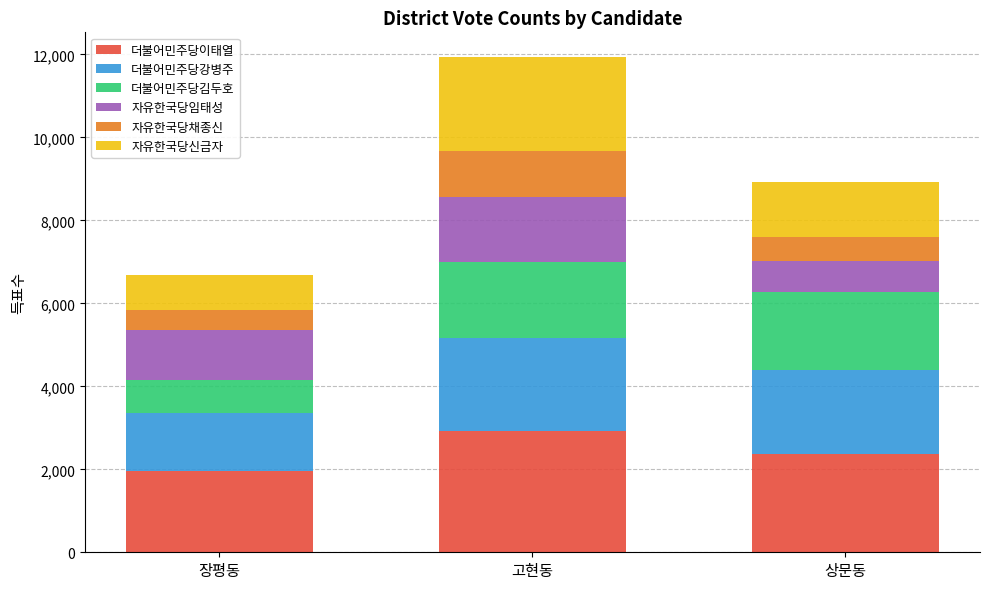

Count the number of categories in the chart.

3